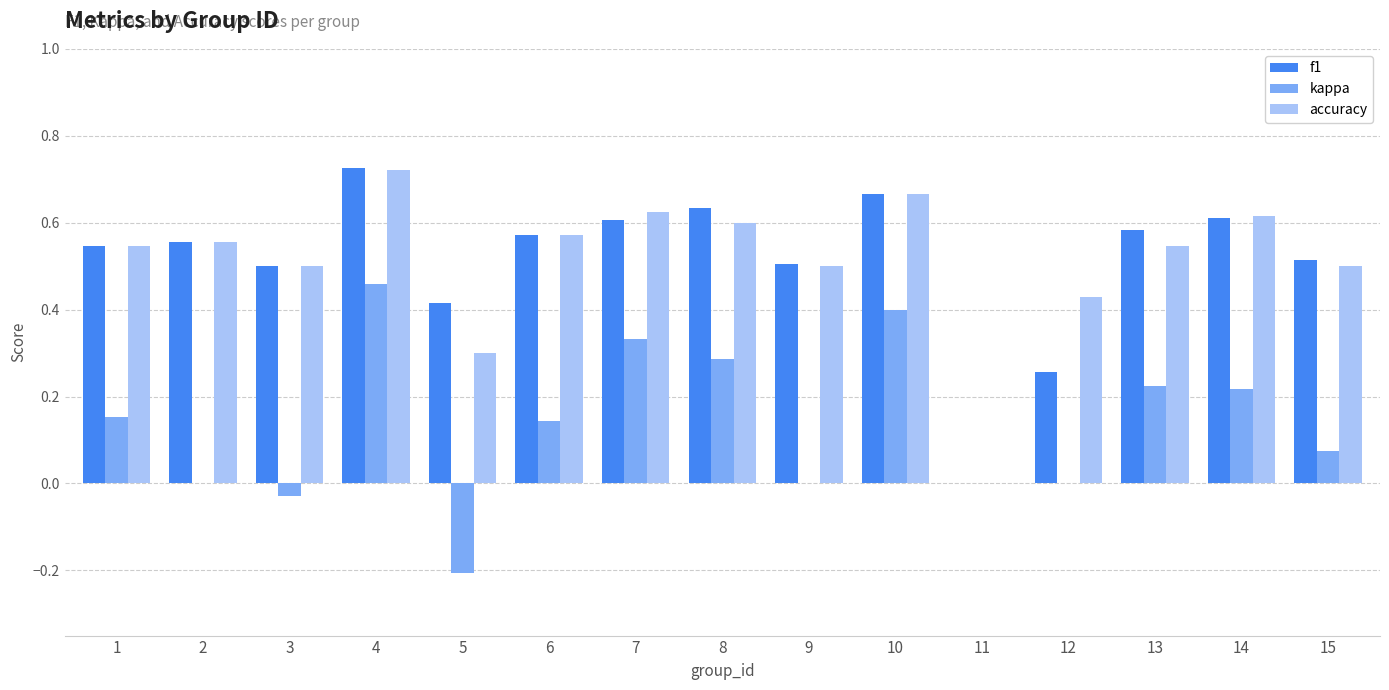

What is the sum of all kappa values?

2.1